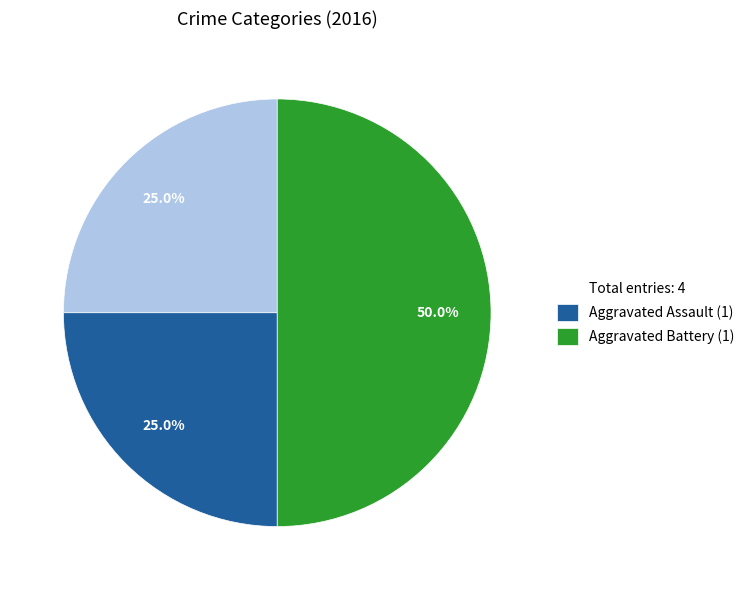

Do Total entries: 4 and Aggravated Battery (1) together represent more than half of the pie?

Yes